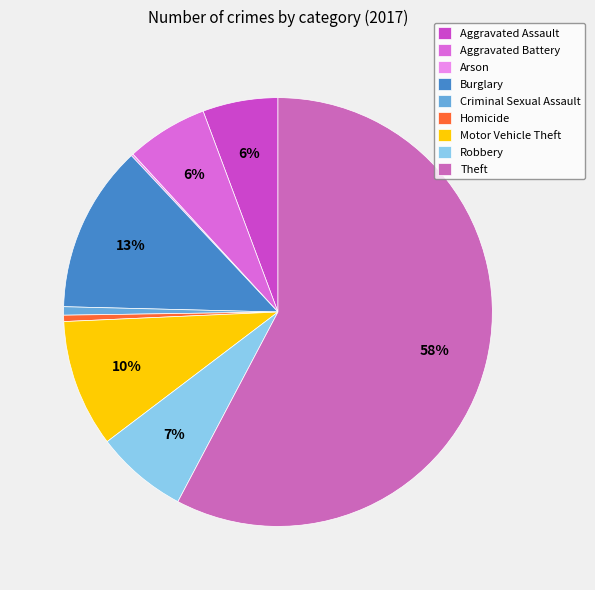

Which slice represents more than half of the pie?

Theft